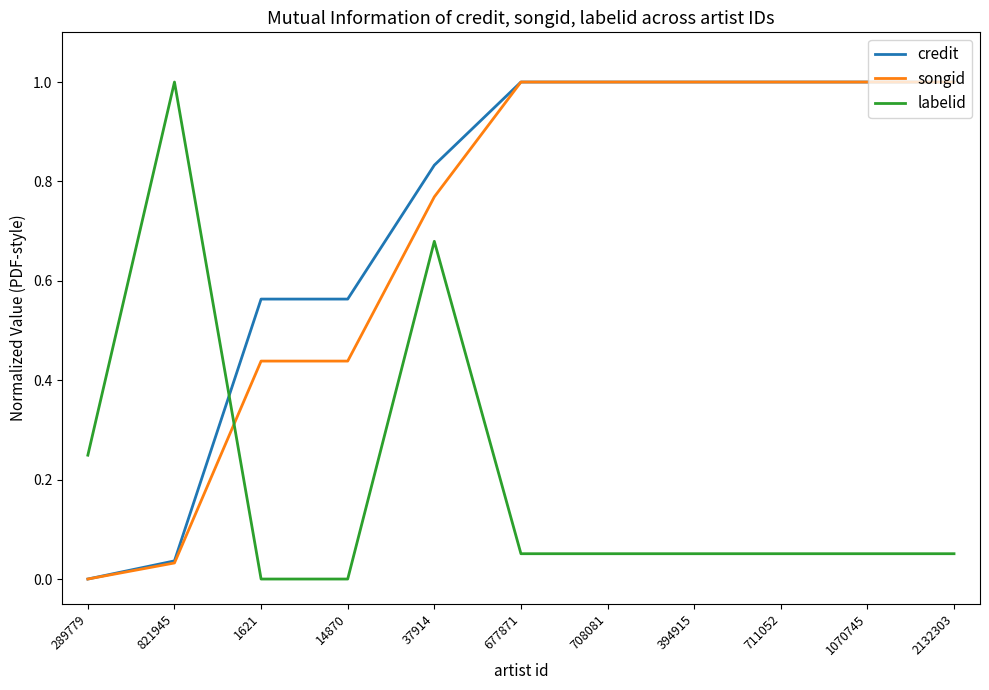

Rank the series at 14870 from lowest to highest value.

labelid, songid, credit